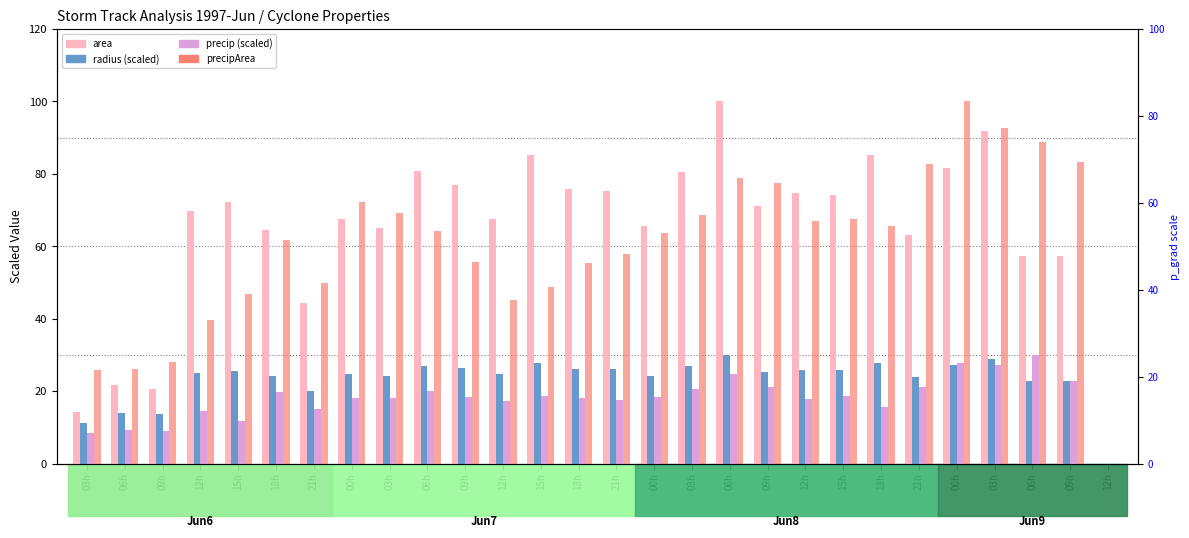

Which category has the lowest value across all series?

12h